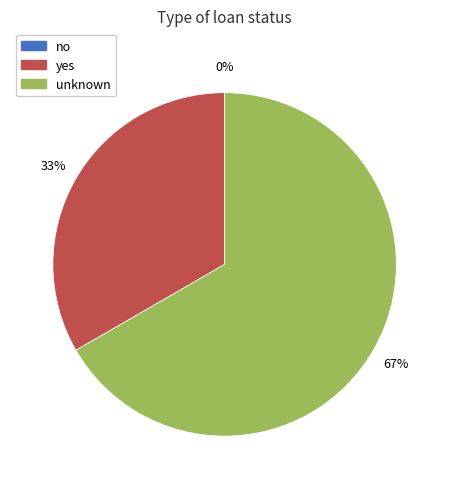

Count the number of slices in the pie.

3